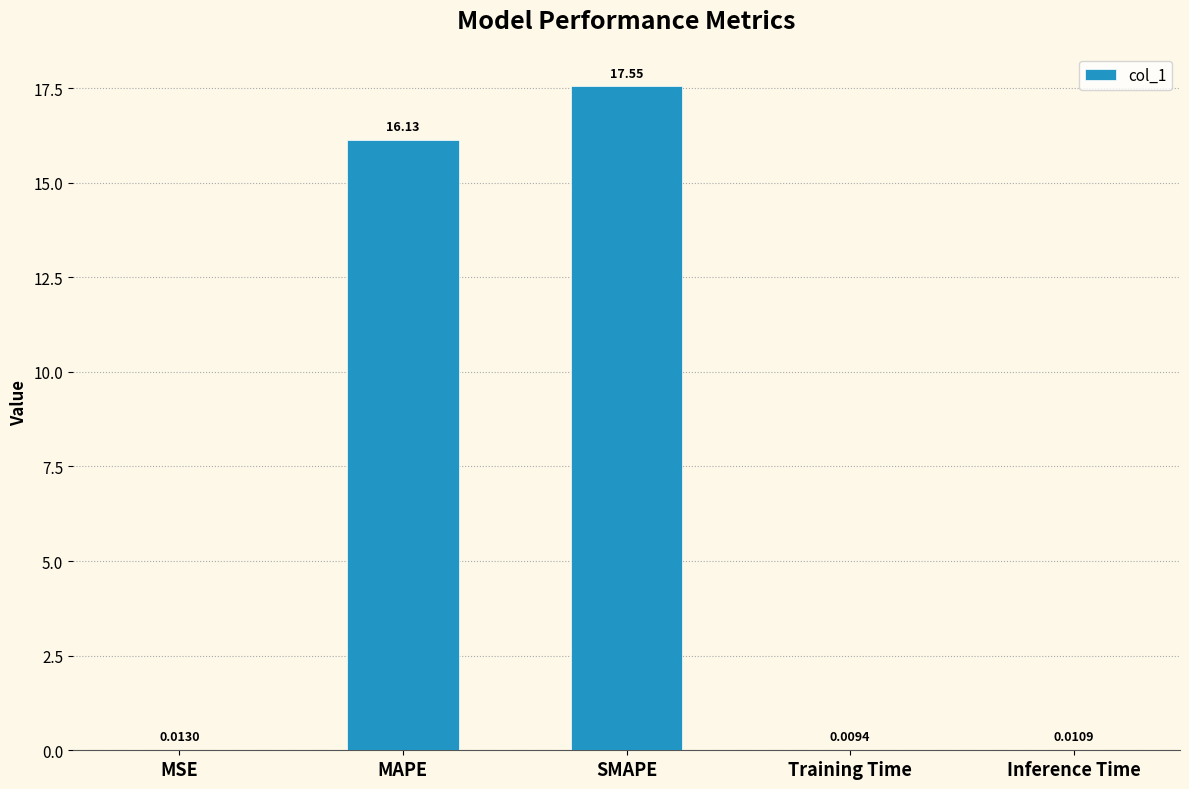

Where is the data nearest to the value 8?

MSE